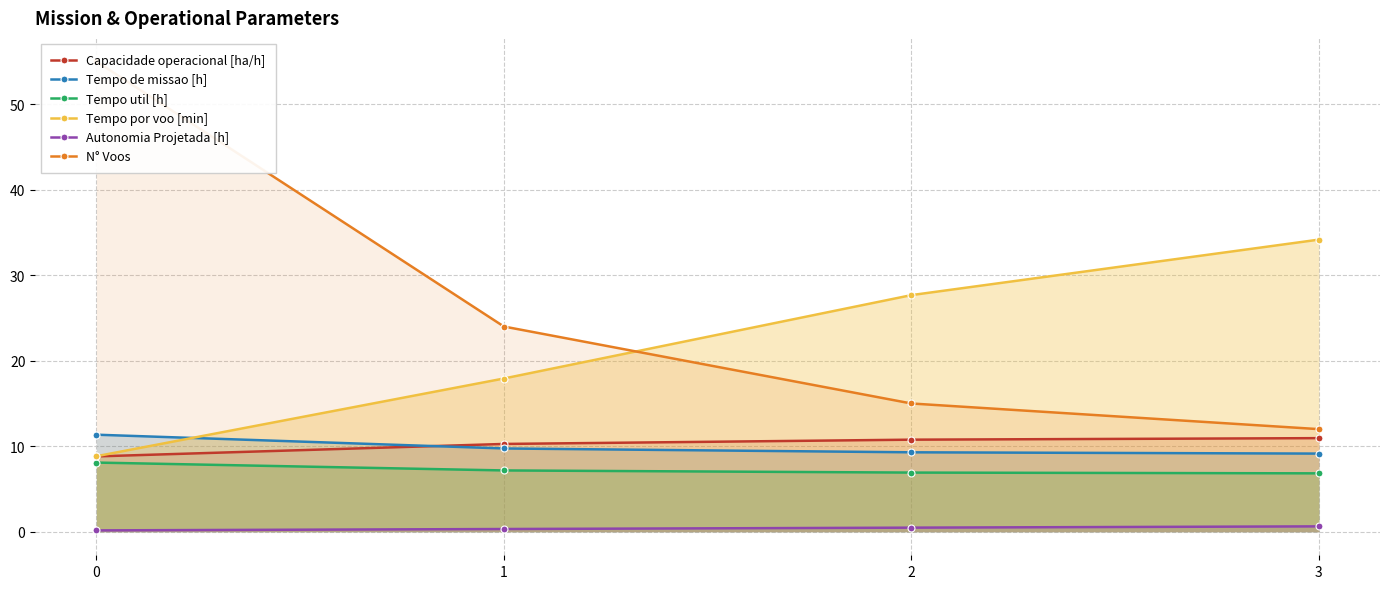

Read the Capacidade operacional [ha/h] value at 2.

10.8